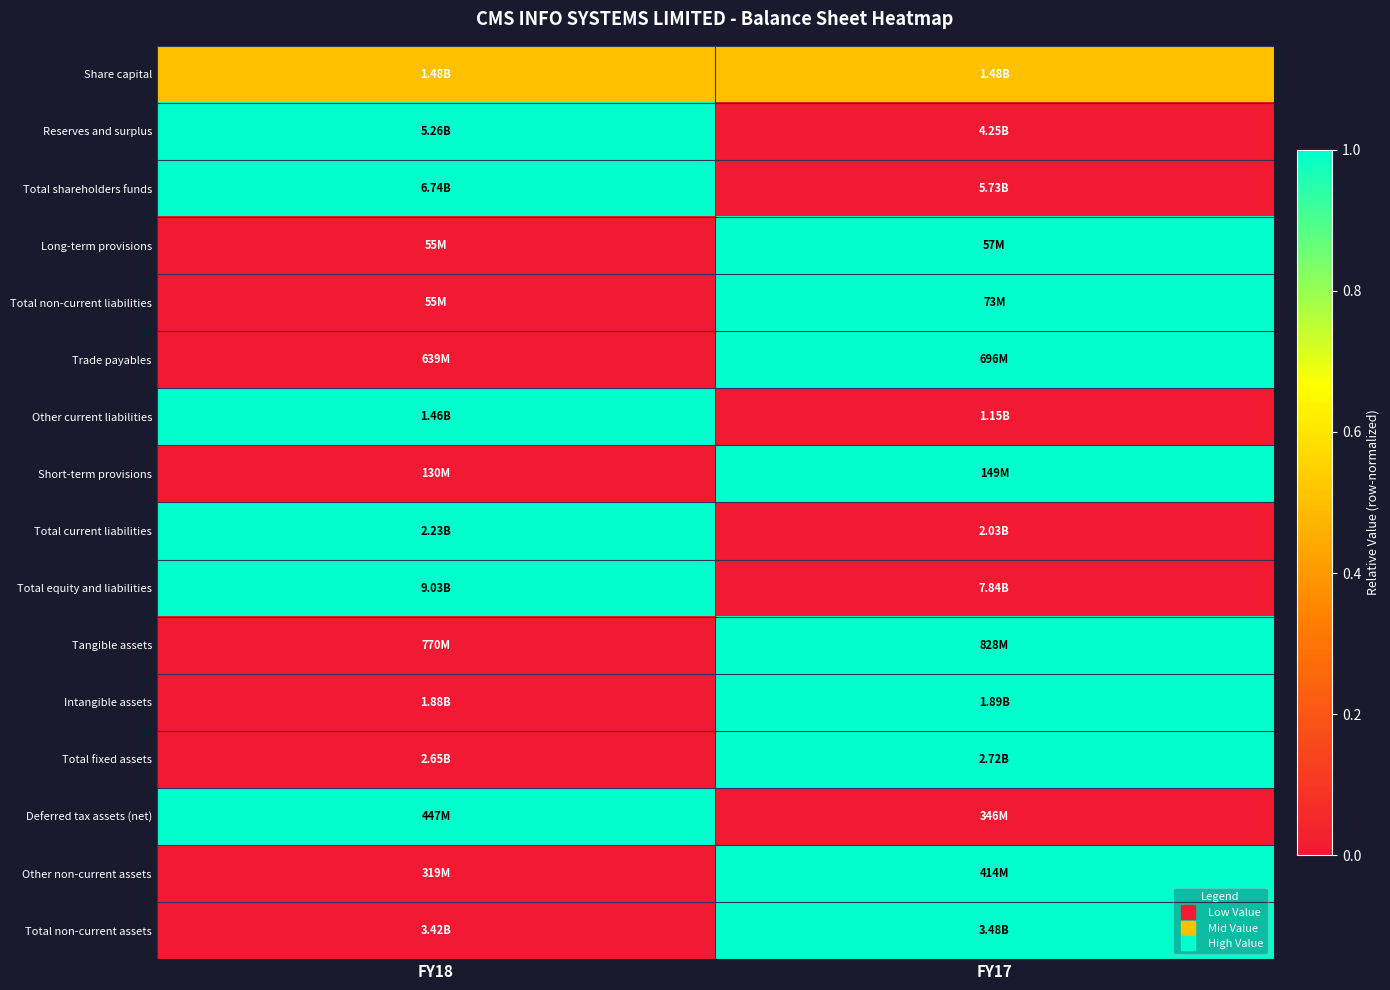

Which has a higher value, FY18 or FY17?

FY18